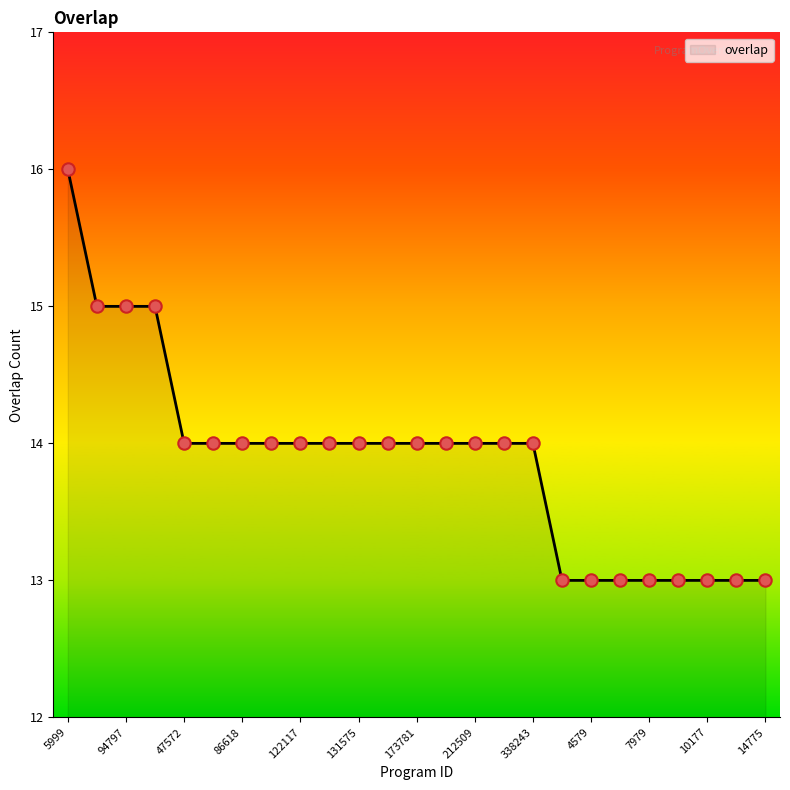

What is the difference between the maximum and minimum values?

3